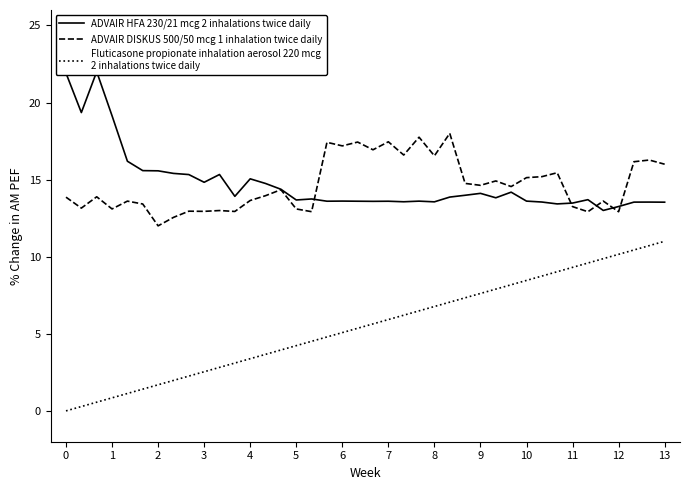

True or false: ADVAIR DISKUS 500/50 mcg 1 inhalation twice daily has more than 1 interior local peaks.

True